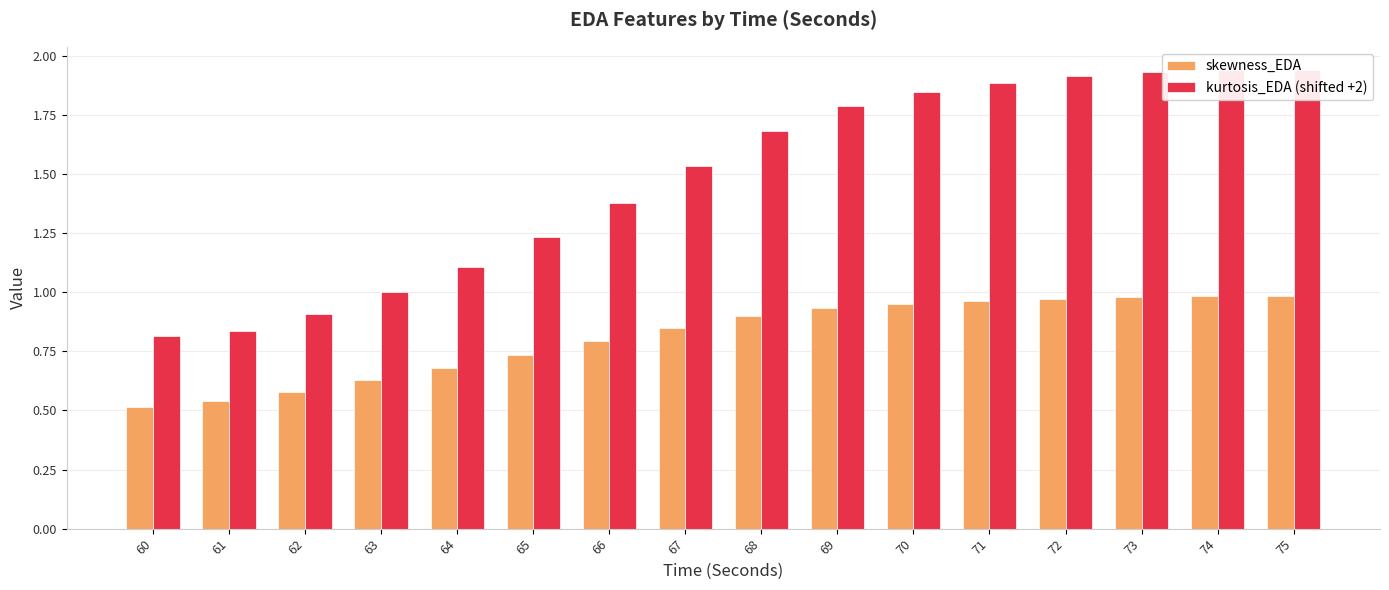

The value of skewness_EDA at 68 is 0.9. True or false?

True